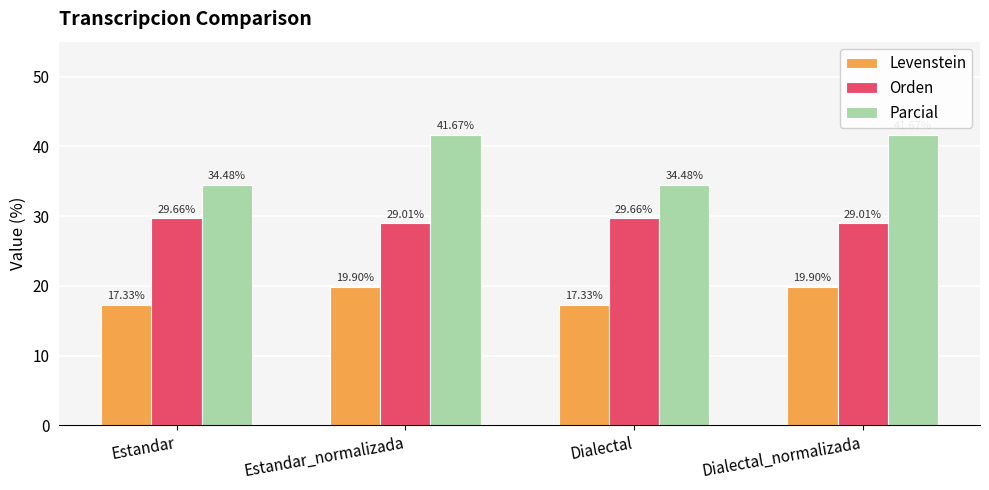

The value of Levenstein at Dialectal_normalizada is 30.0. True or false?

False